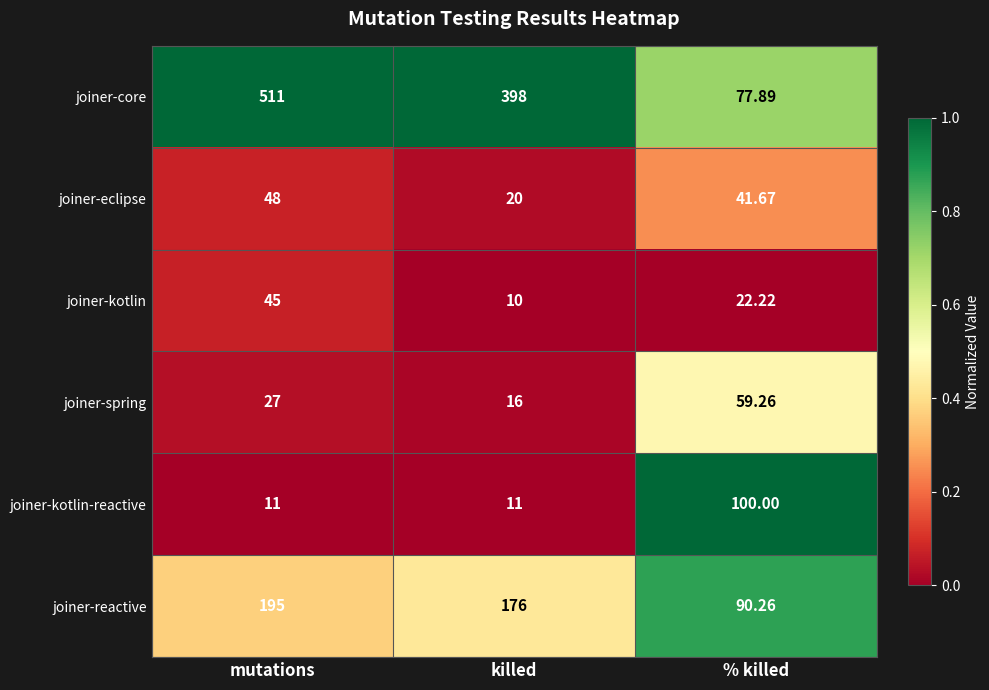

Which series changed the most between mutations and killed?

joiner-core